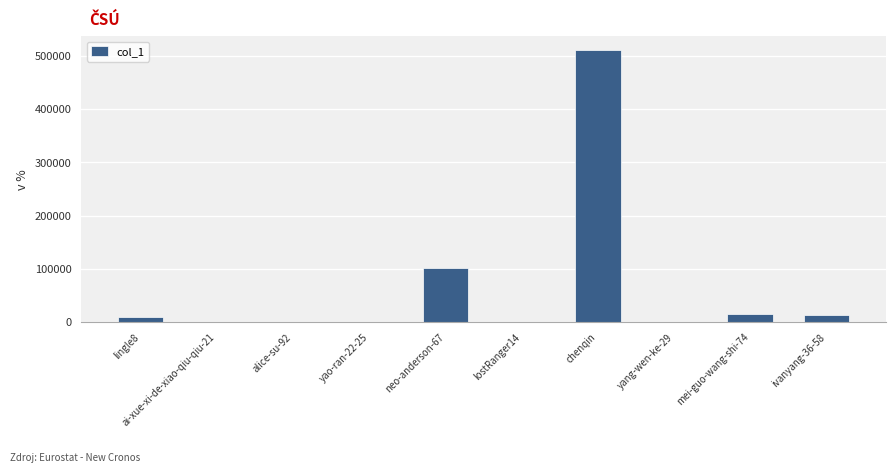

At which label is the value closest to 255615?

neo-anderson-67